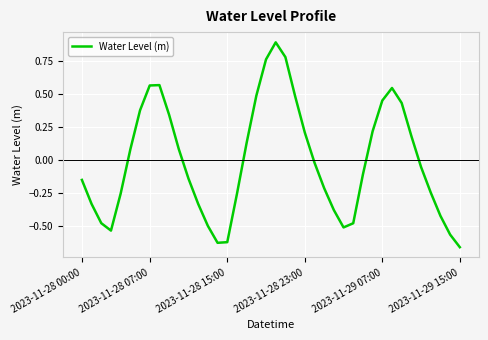

Is this an area chart (filled region under the line)?

No